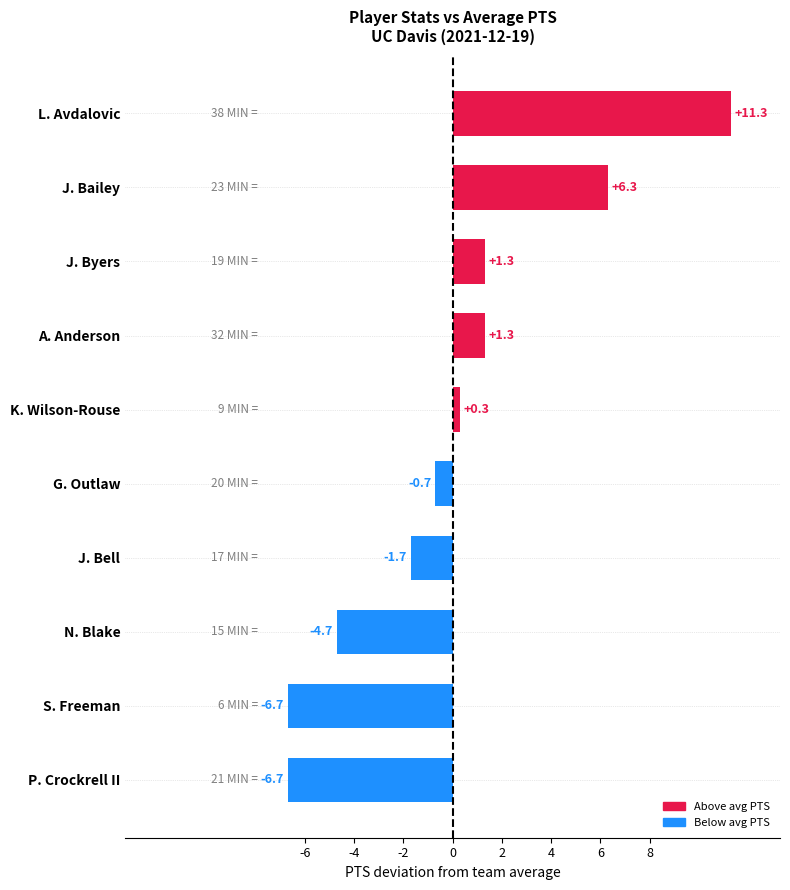

The value at N. Blake is -4.7. True or false?

True